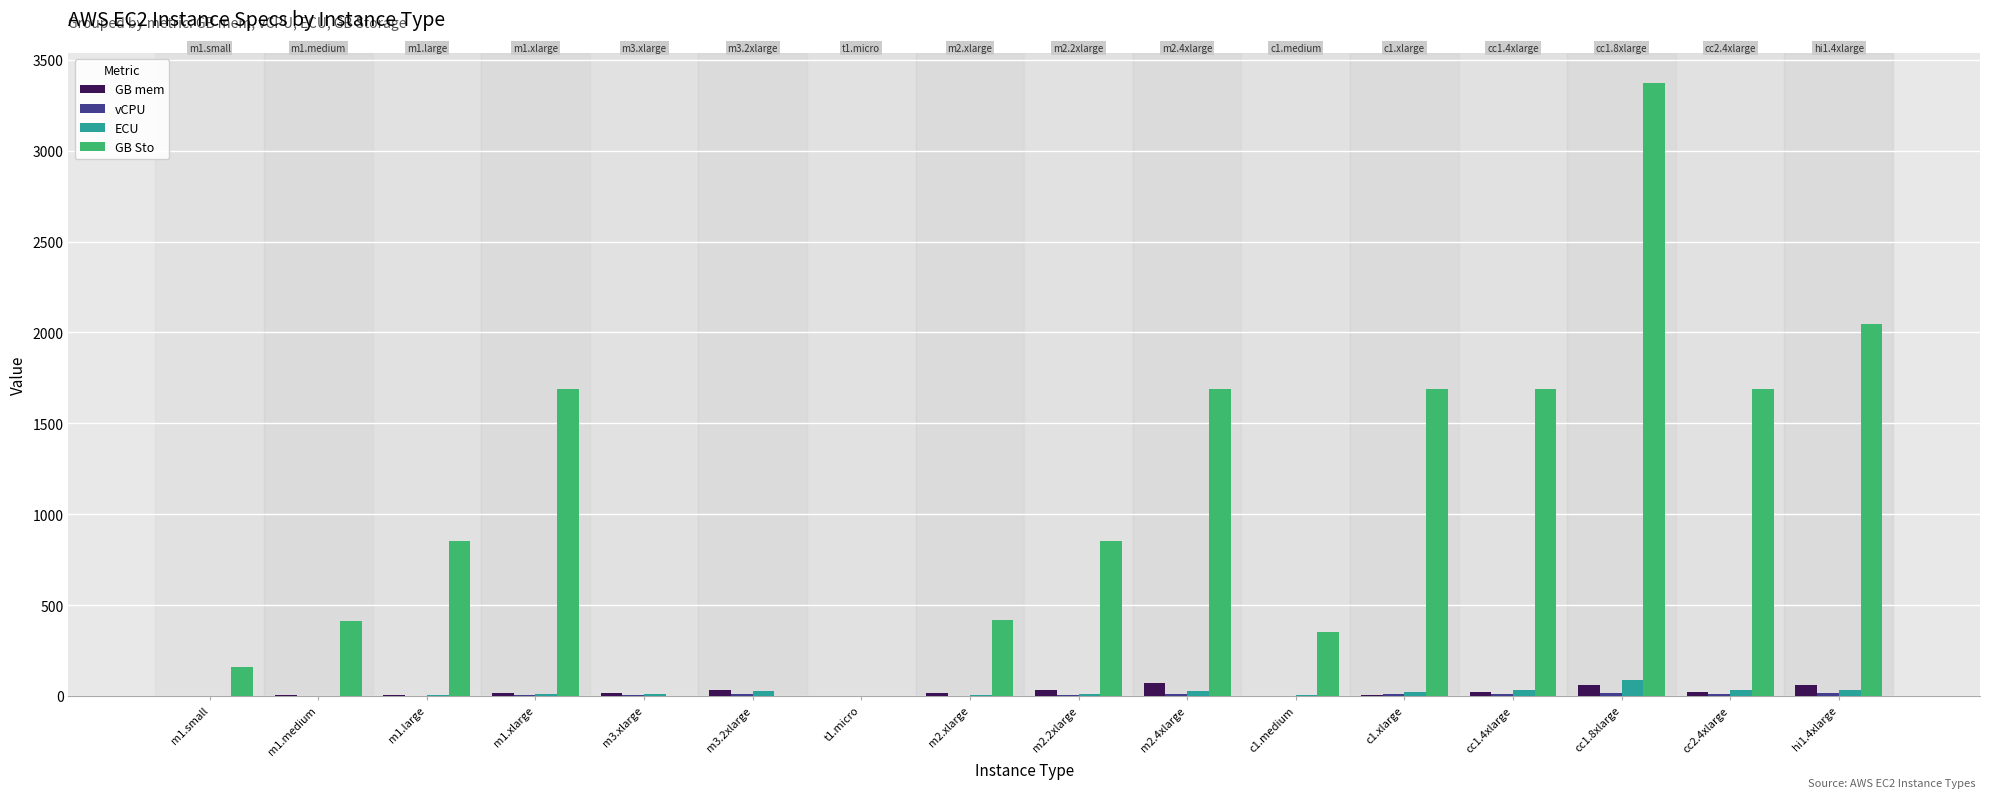

Which label corresponds to the largest value in the chart?

cc1.8xlarge